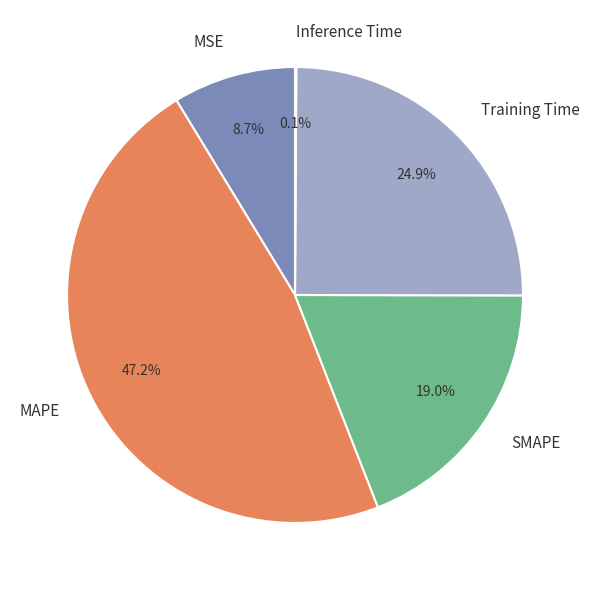

What is the total percentage of Training Time and MAPE?

72.2%